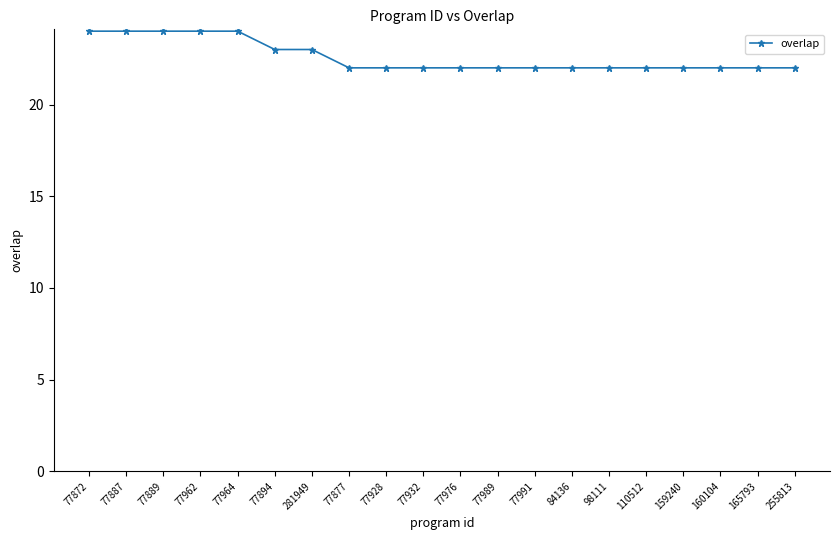

What is the minimum value shown in the chart?

22